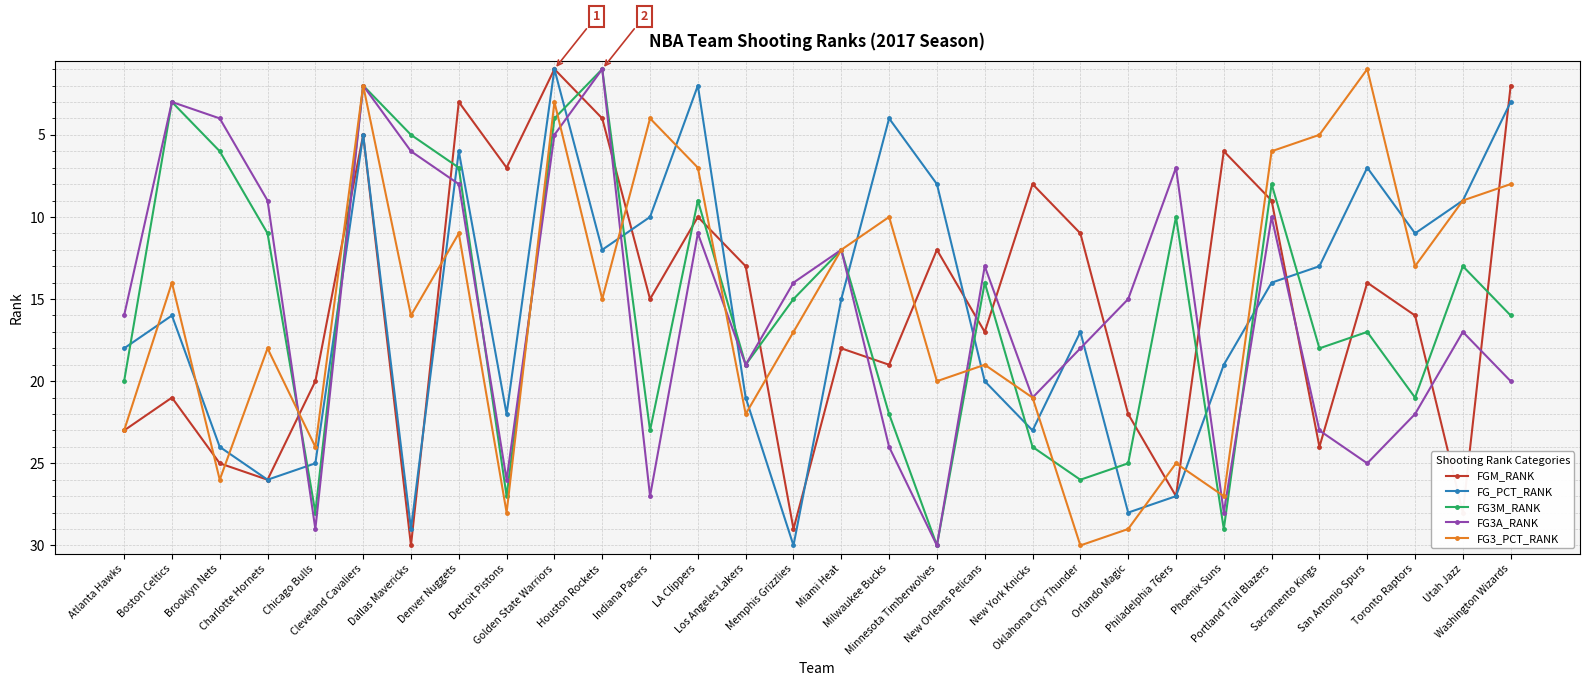

Is the value of FG_PCT_RANK at Orlando Magic greater than the value of FG3M_RANK at Washington Wizards?

Yes